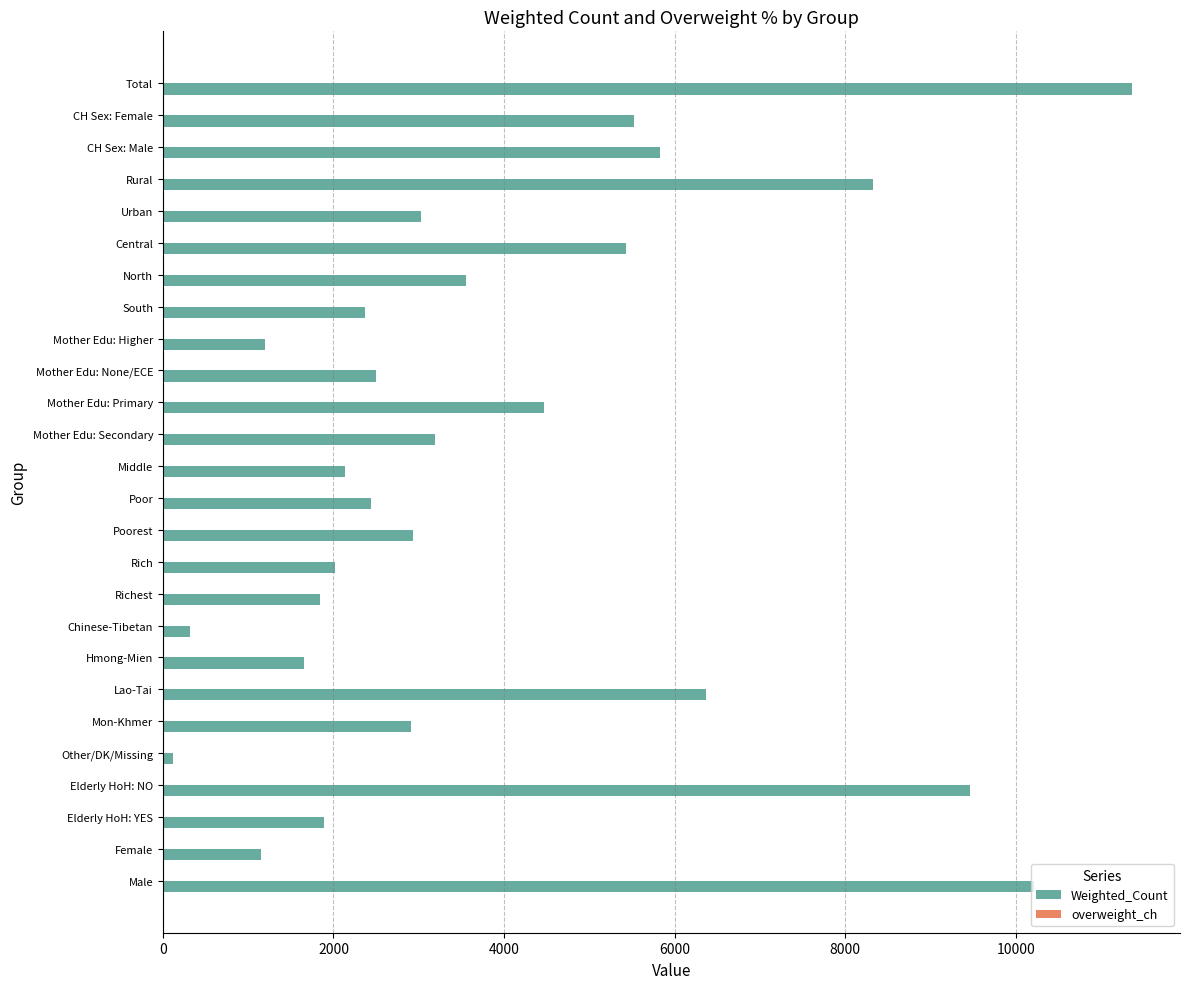

At which category is the sum across all series the highest?

Total